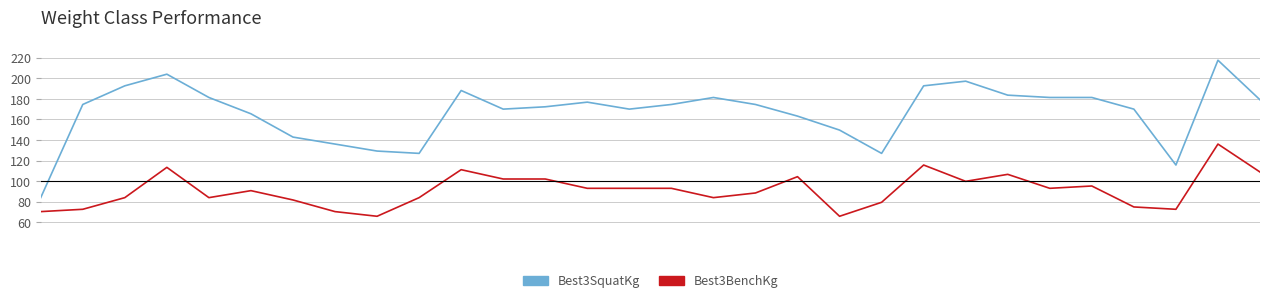

What is the lowest value of the Best3SquatKg series?

83.9